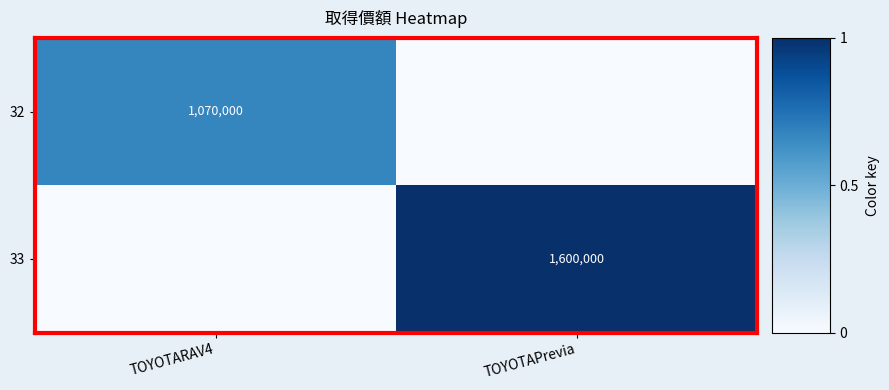

How many categories are shown in the chart?

2